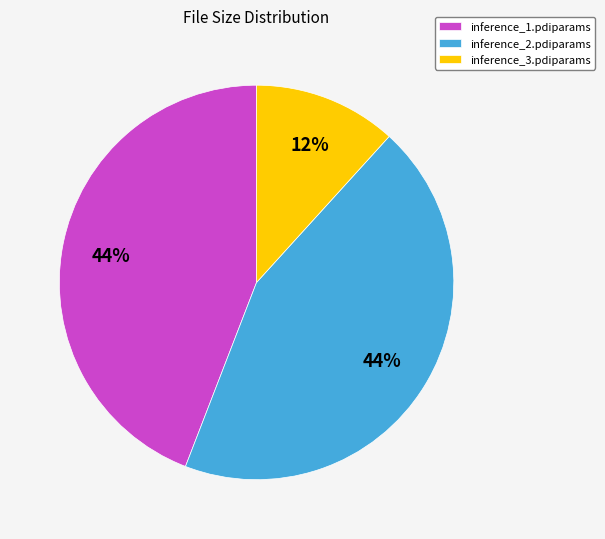

Combined, do inference_2.pdiparams and inference_1.pdiparams account for over 50%?

Yes